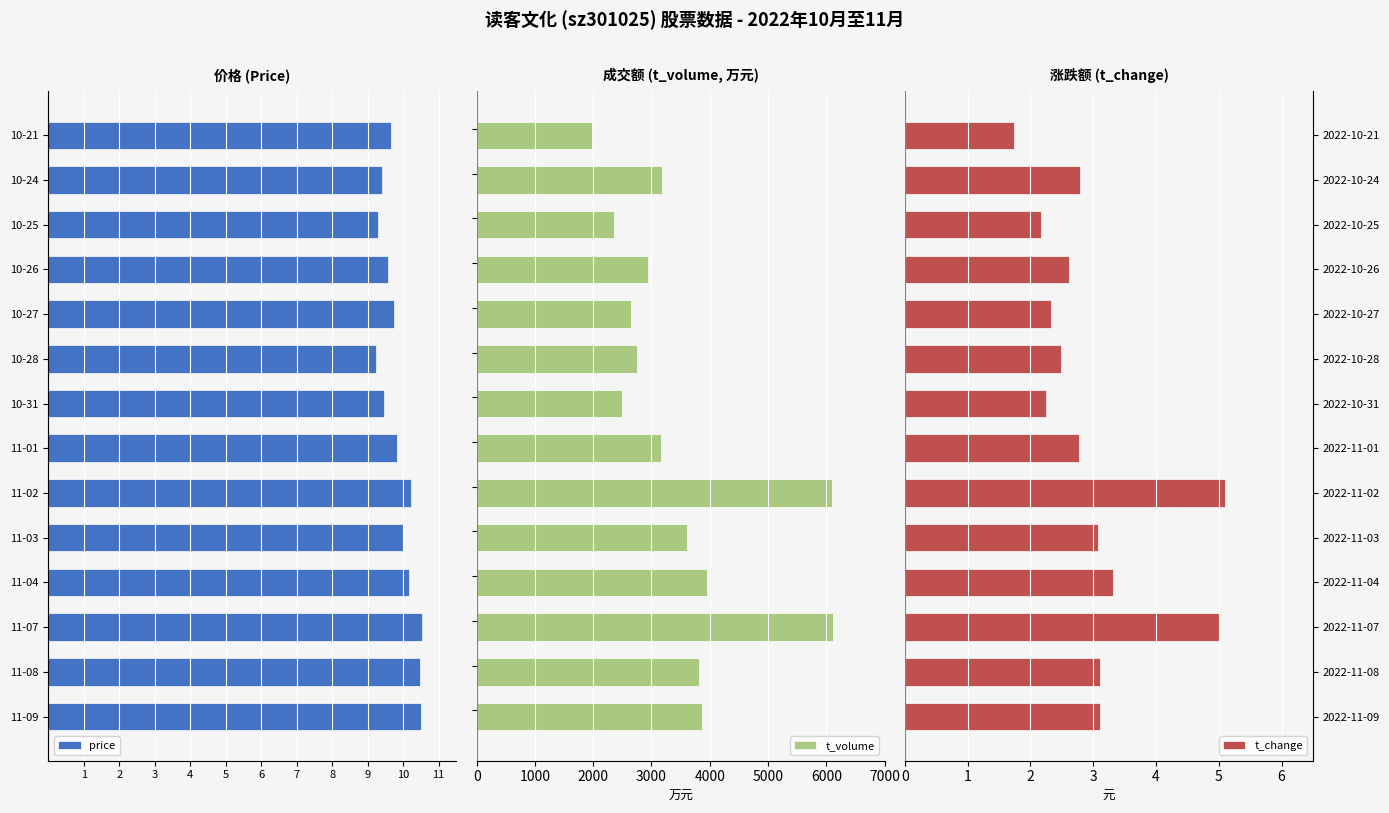

What is the value of the t_volume bar at the 4th from the left?

3956.0